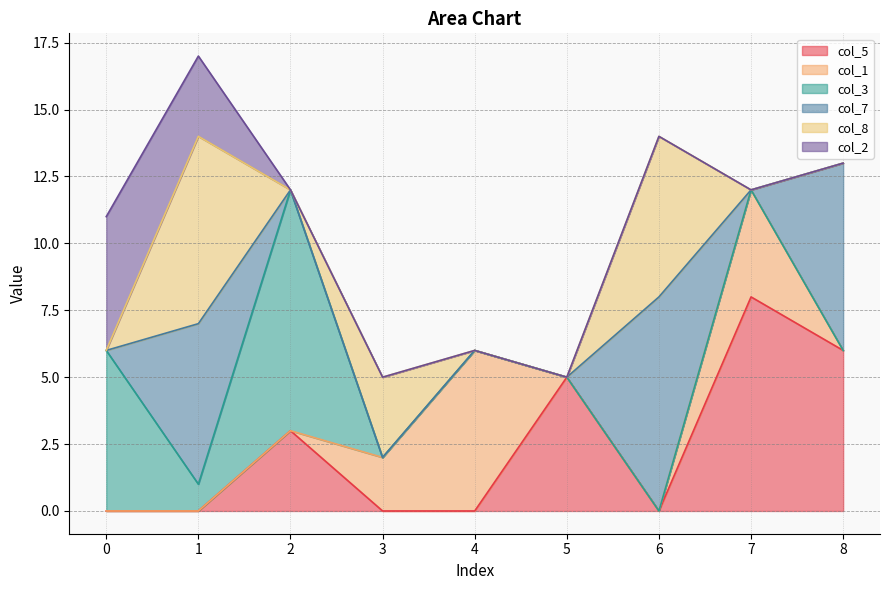

At which category does the chart reach its peak across all series?

2